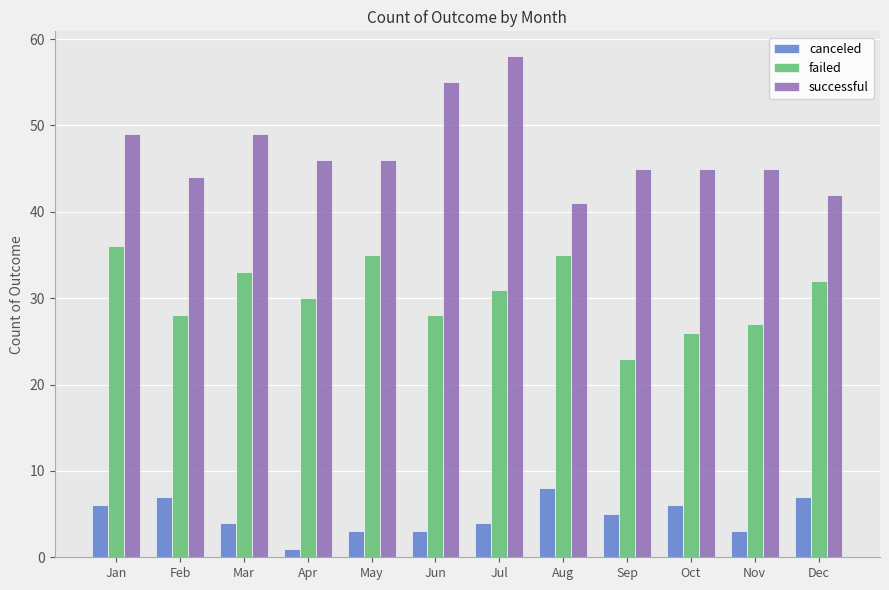

Reading left to right, transcribe all the data shown in this chart.

canceled: Jan=6	Feb=7	Mar=4	Apr=1	May=3	Jun=3	Jul=4	Aug=8	Sep=5	Oct=6	Nov=3	Dec=7
failed: Jan=36	Feb=28	Mar=33	Apr=30	May=35	Jun=28	Jul=31	Aug=35	Sep=23	Oct=26	Nov=27	Dec=32
successful: Jan=49	Feb=44	Mar=49	Apr=46	May=46	Jun=55	Jul=58	Aug=41	Sep=45	Oct=45	Nov=45	Dec=42